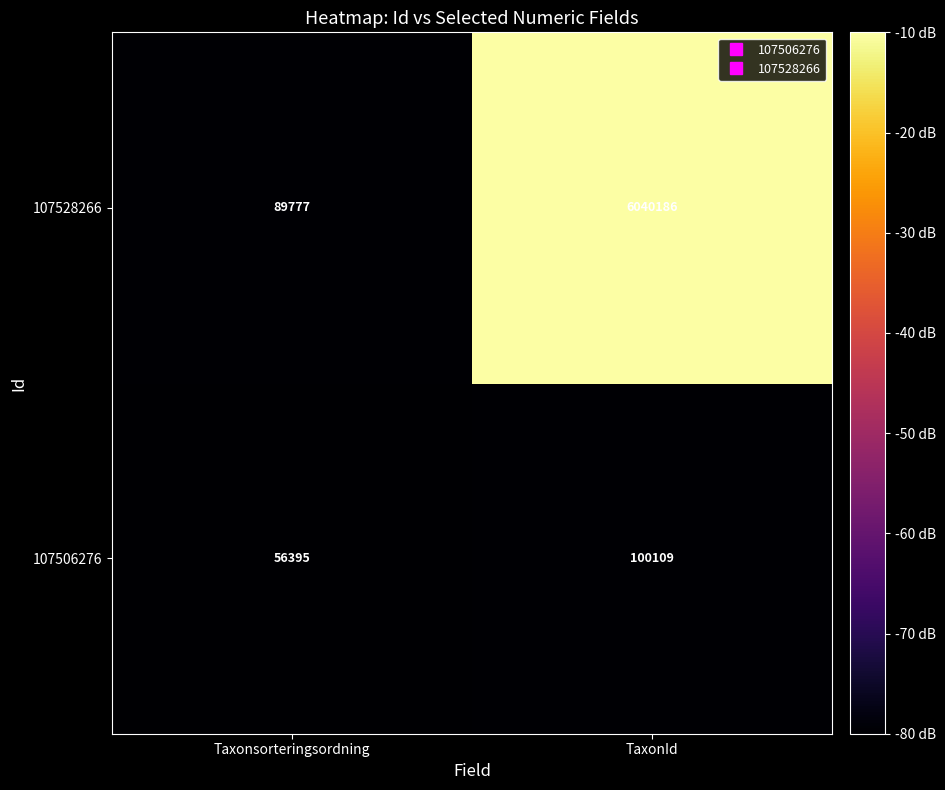

Read the 107528266 value at TaxonId.

6040186